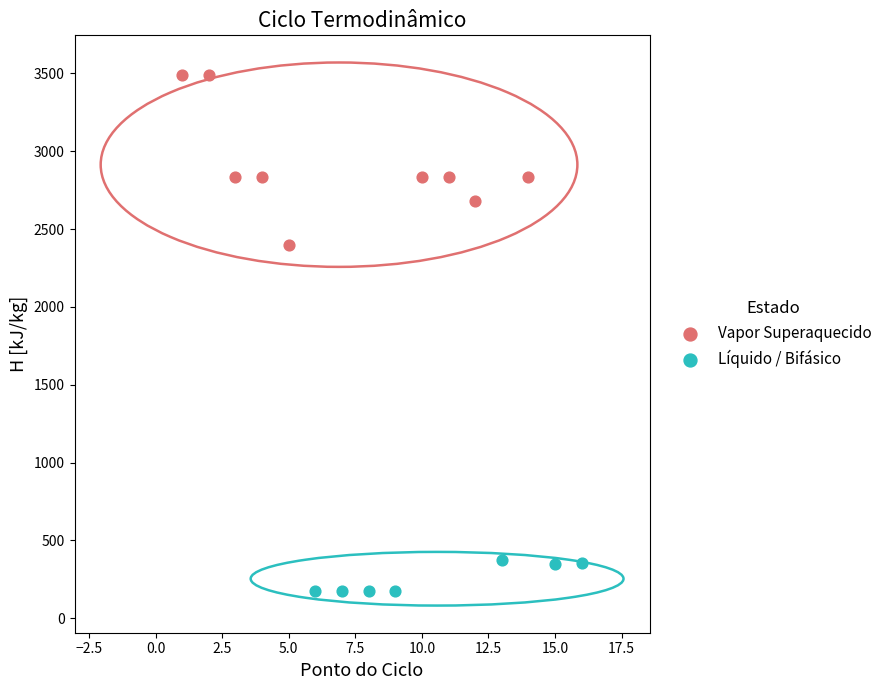

What are all the series names shown in the legend?

Vapor Superaquecido, Líquido / Bifásico